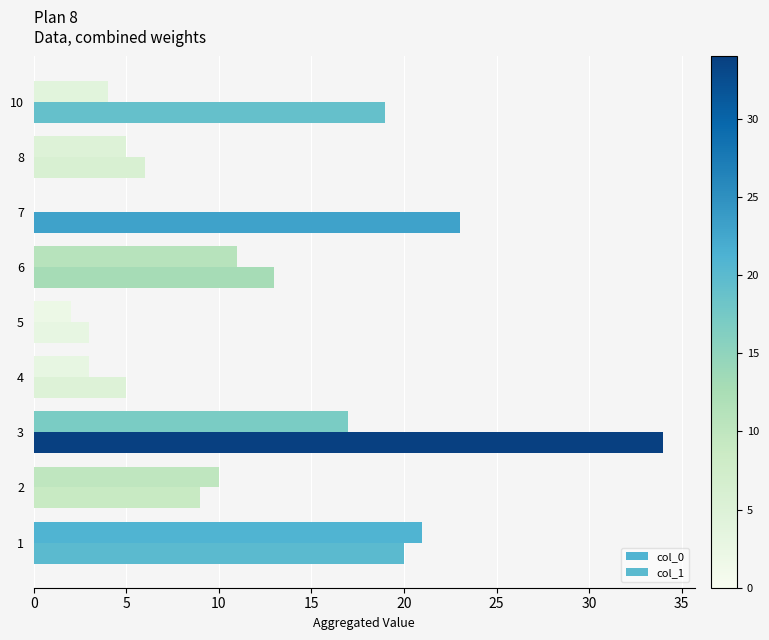

How many values in col_0 are above zero?

8